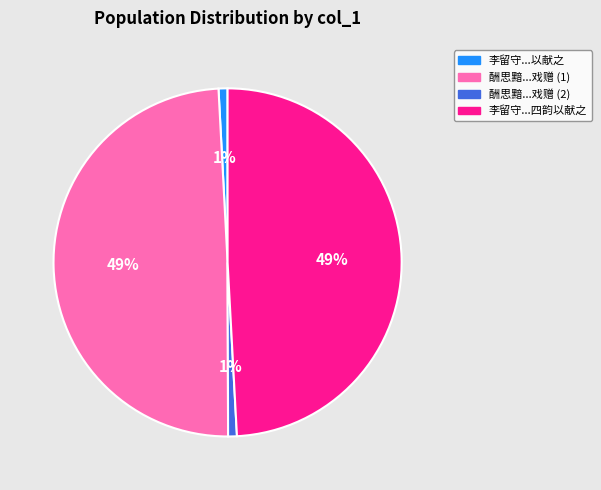

Is it true that 李留守...以献之 is 11% of the pie?

False